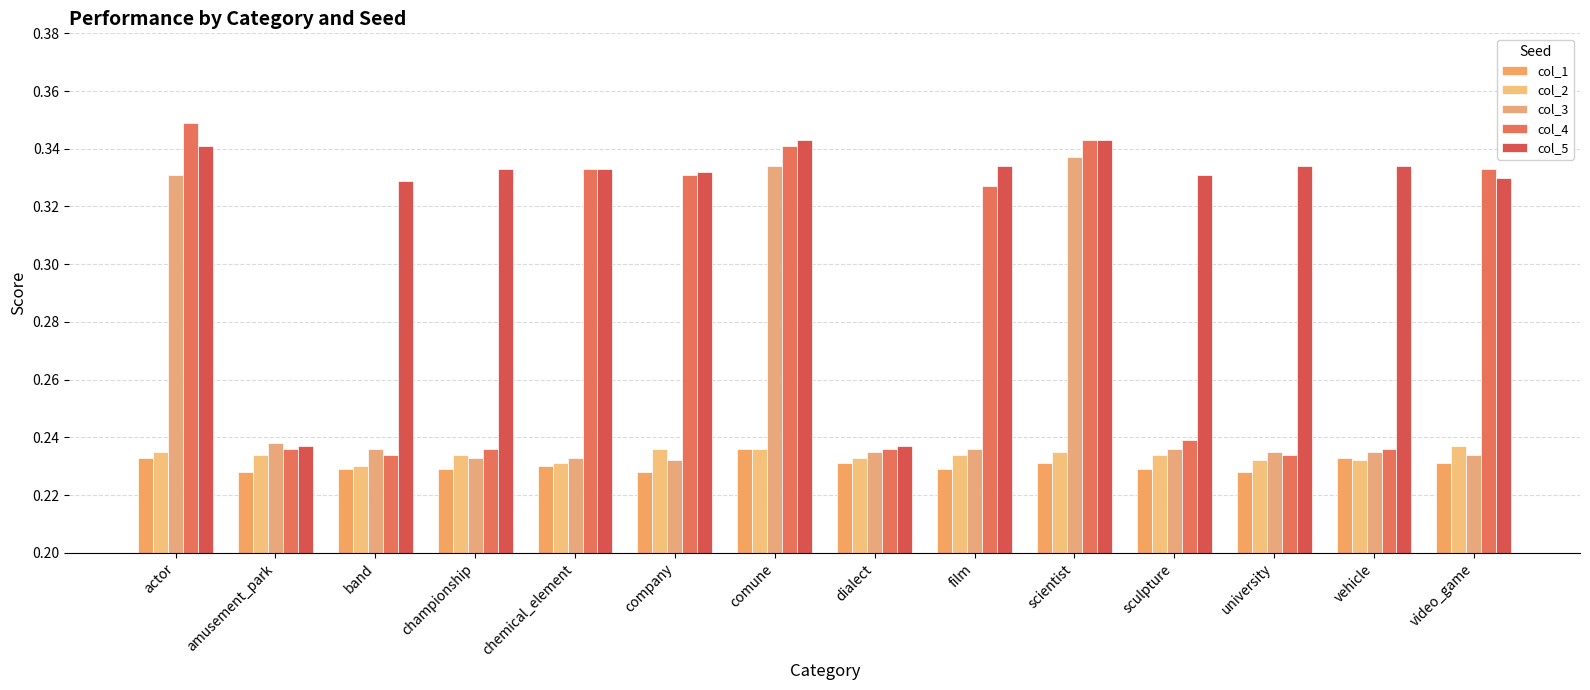

How many bars are there in each group?

5